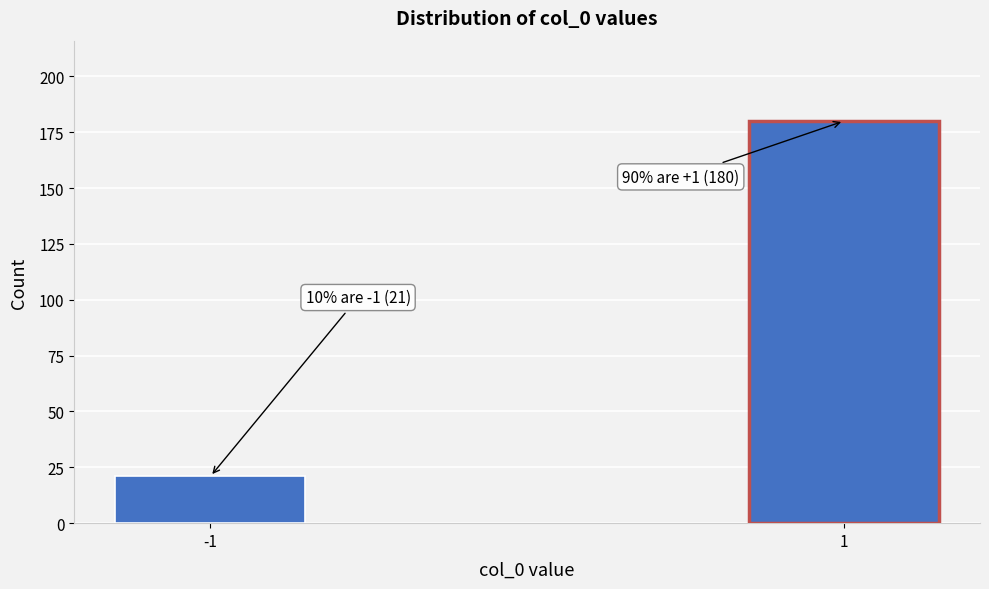

Reading right to left, list all the values displayed in this chart.

1=180	-1=21